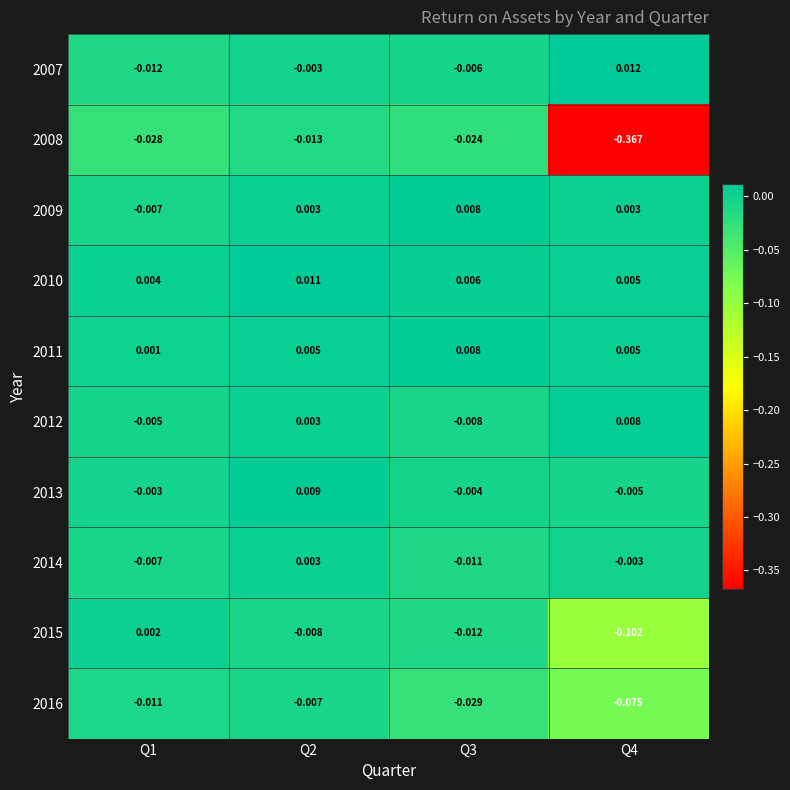

How many values in the 2013 series are below 0?

3